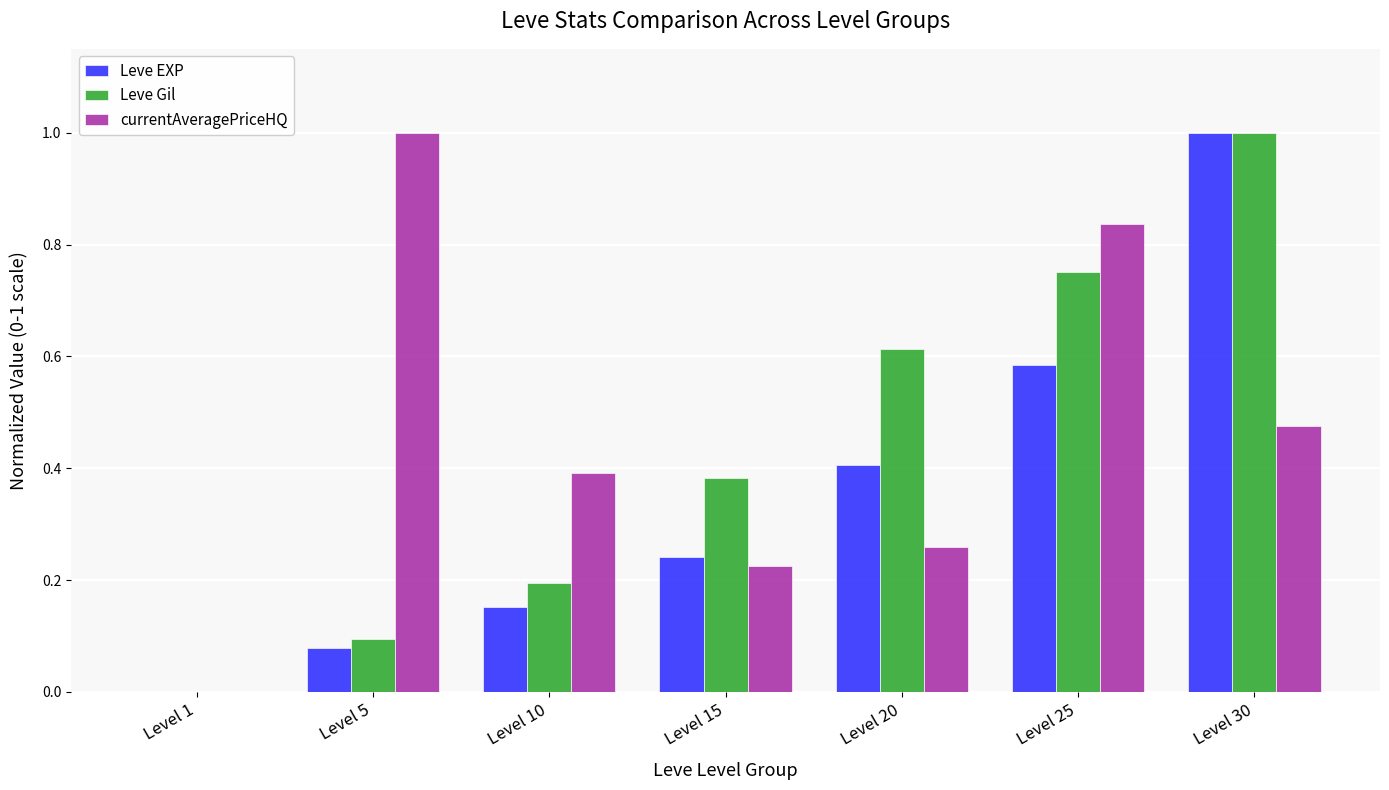

What is the maximum value shown in the chart?

1.0